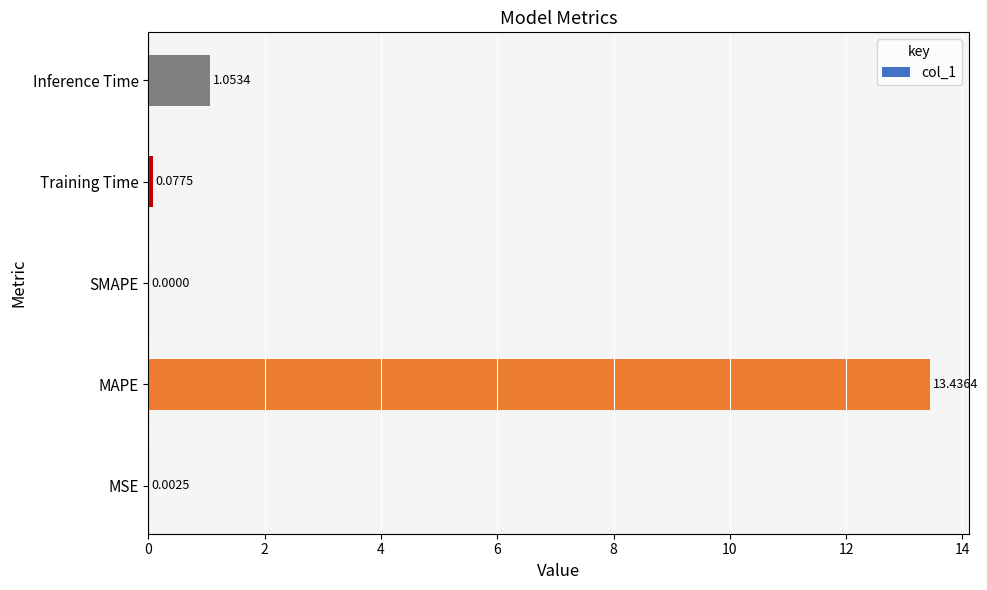

Between Training Time and Inference Time, which is larger?

Inference Time